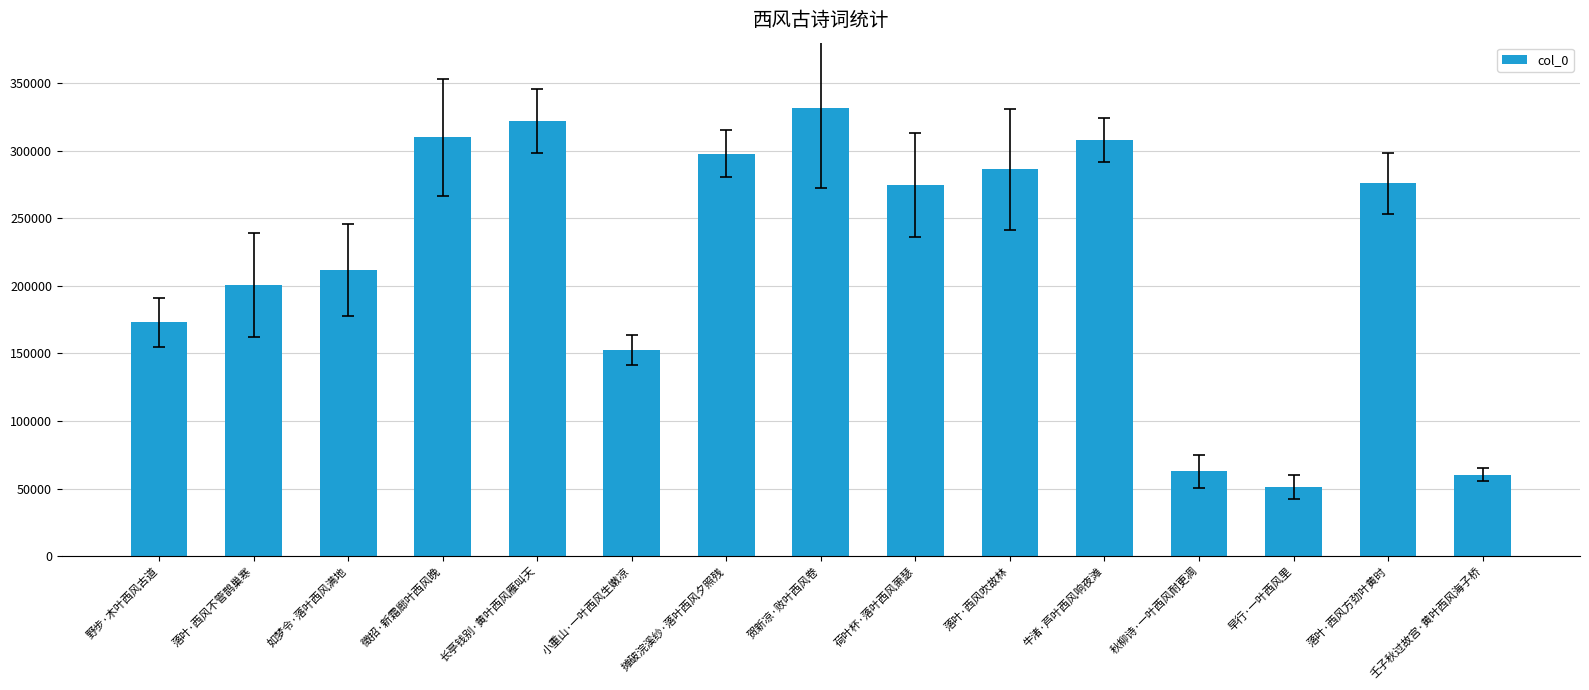

What is the difference between the values at 牛渚·芦叶西风响夜滩 and 贺新凉·败叶西风卷?

23751